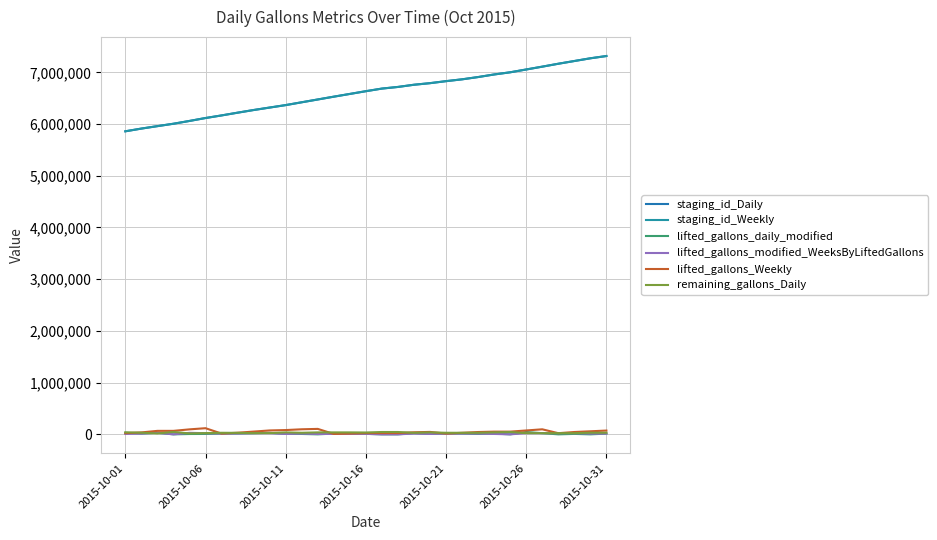

How many lines are shown in the chart?

6